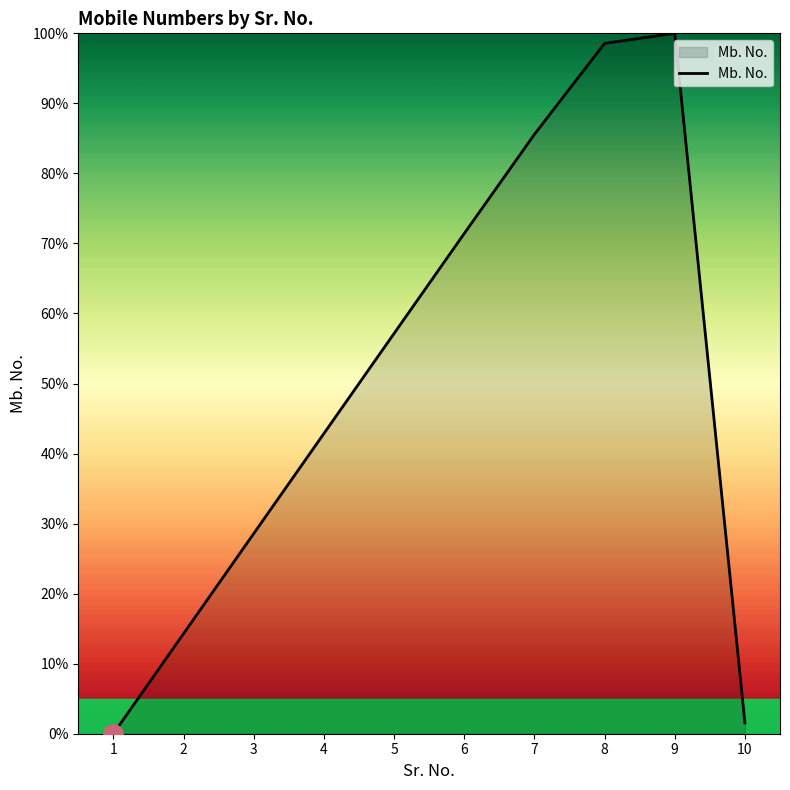

What is the difference between the values at 10 and 9?

98.5